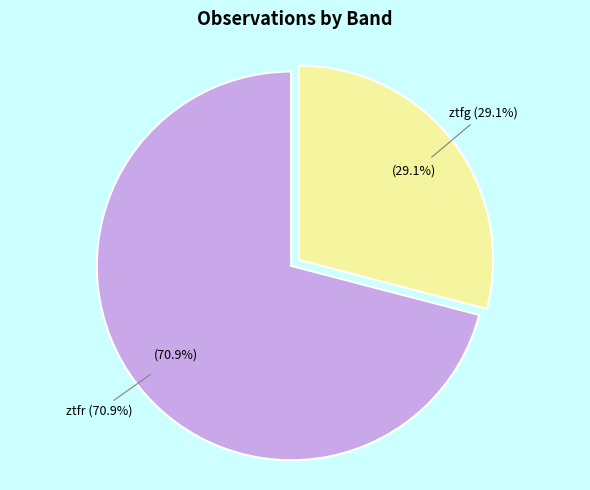

To the nearest percent, what is the difference between the largest and smallest slice percentages?

42%